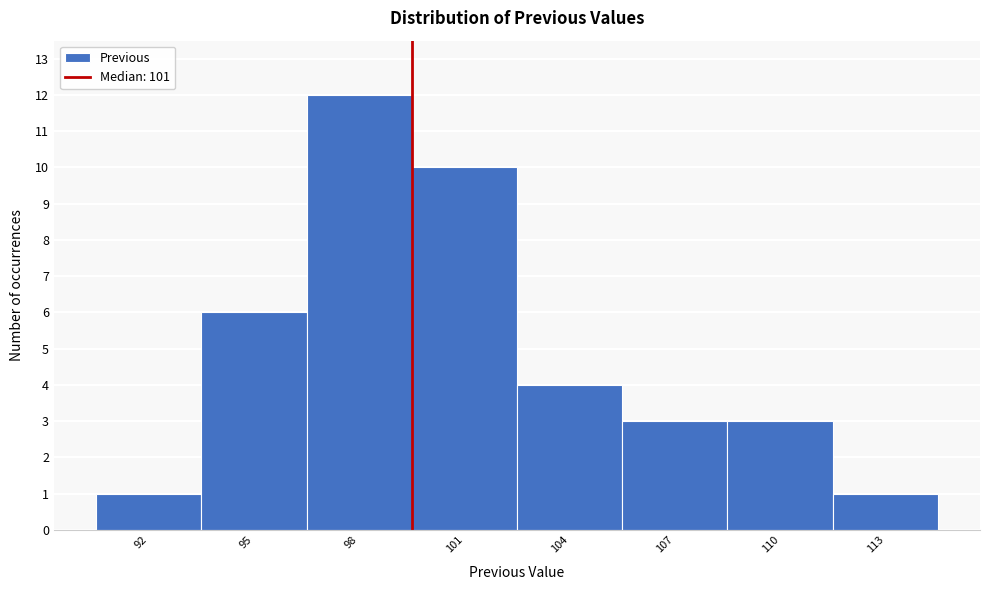

Reading left to right, extract all data points from this chart.

92=1	95=6	98=12	101=10	104=4	107=3	110=3	113=1